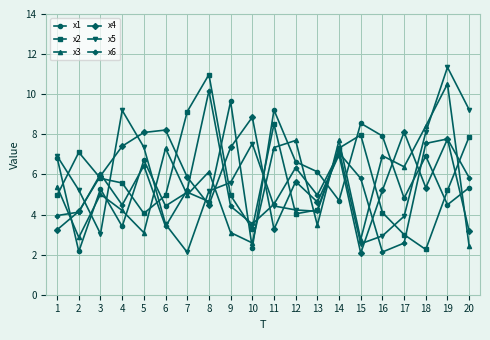

At which label does x5 reach its peak?

19